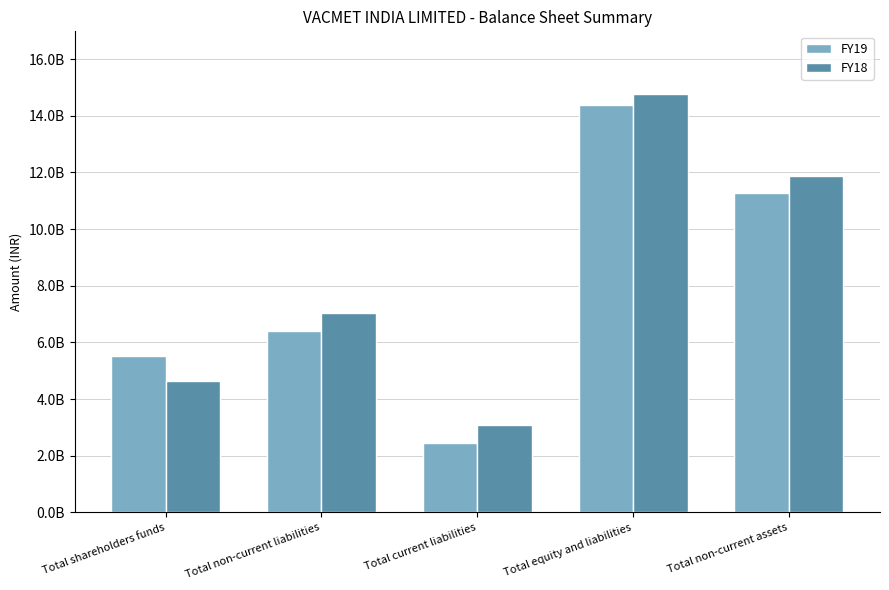

Are the bars grouped side by side (vs. stacked)?

Yes